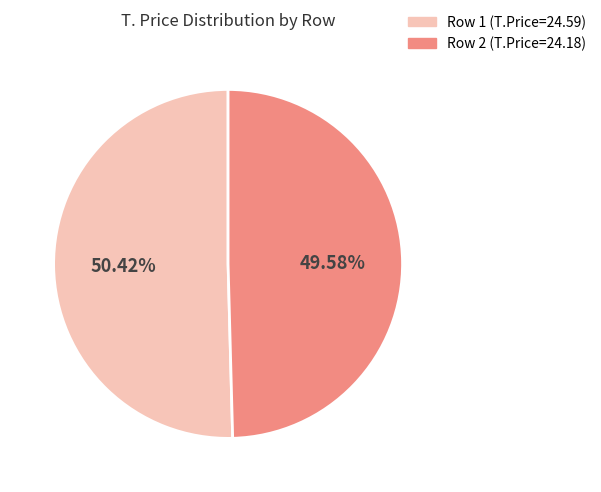

How many slices are in this pie chart?

2